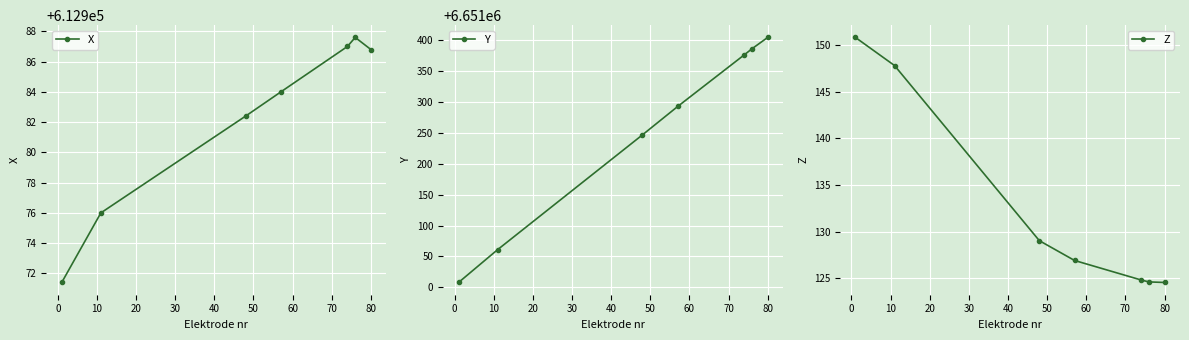

What is the sum of all Y values?

46558776.8